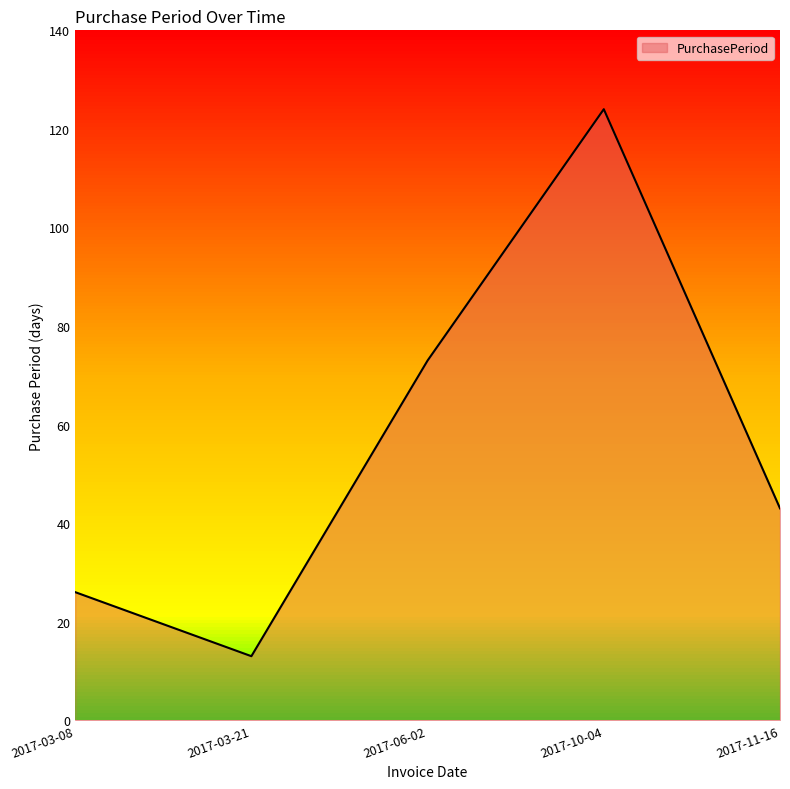

How many lines are shown in the chart?

1